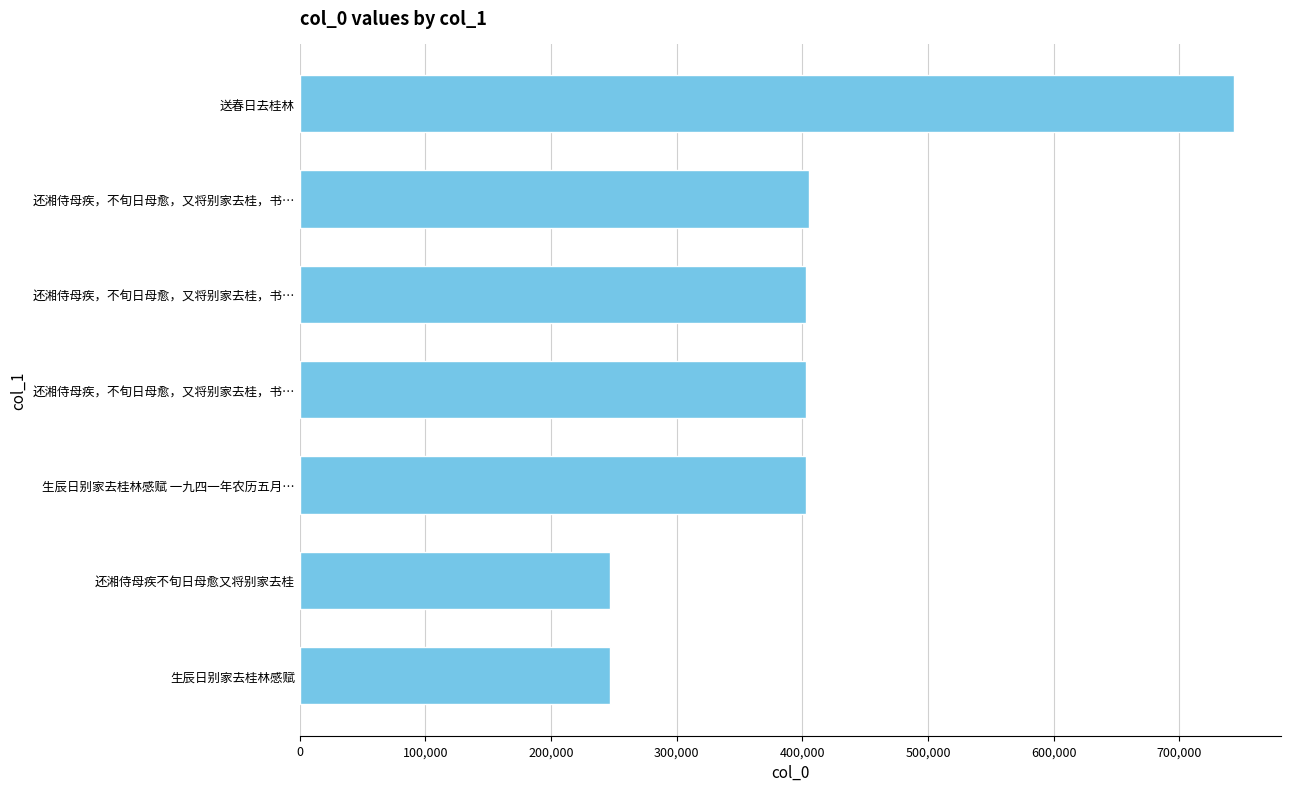

How many values are below 402666?

3